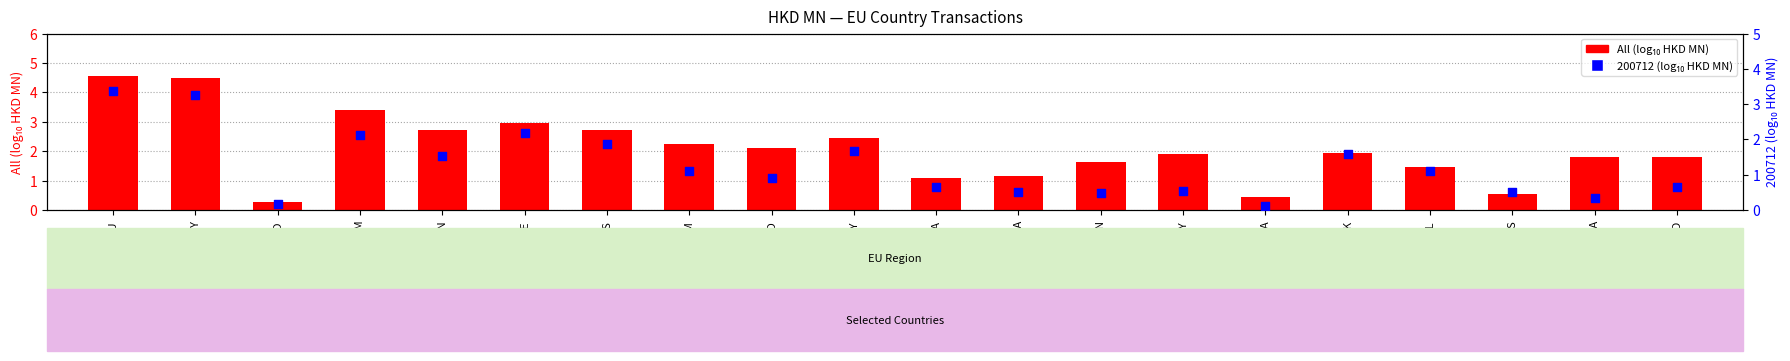

What is the total value across all series at SWEDEN?

2.1